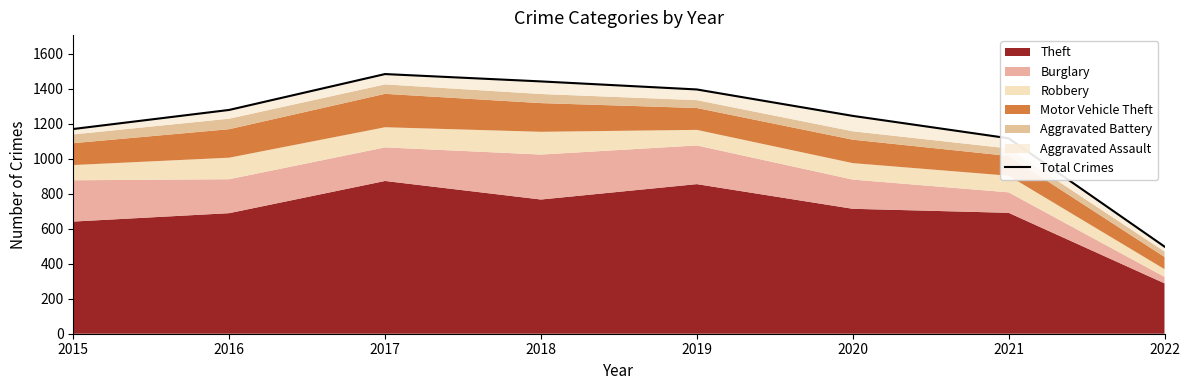

Reading left to right, what are all the values shown in this chart?

2015=1170	2016=1279	2017=1484	2018=1442	2019=1396	2020=1245	2021=1117	2022=498